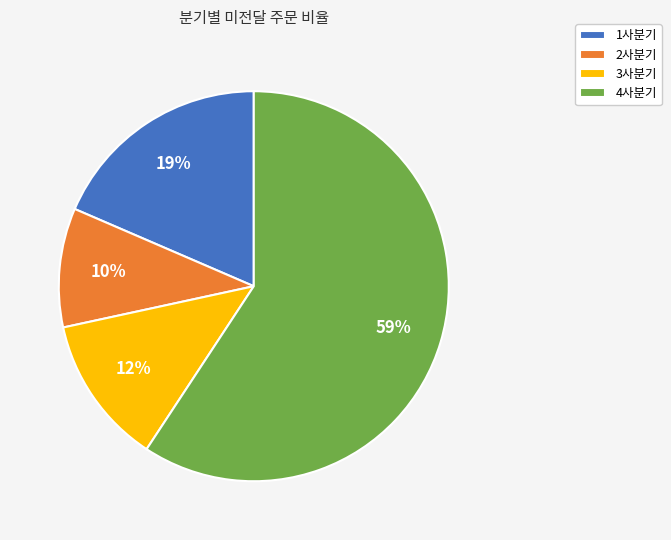

To the nearest percent, what percentage of the pie is 3사분기?

12%